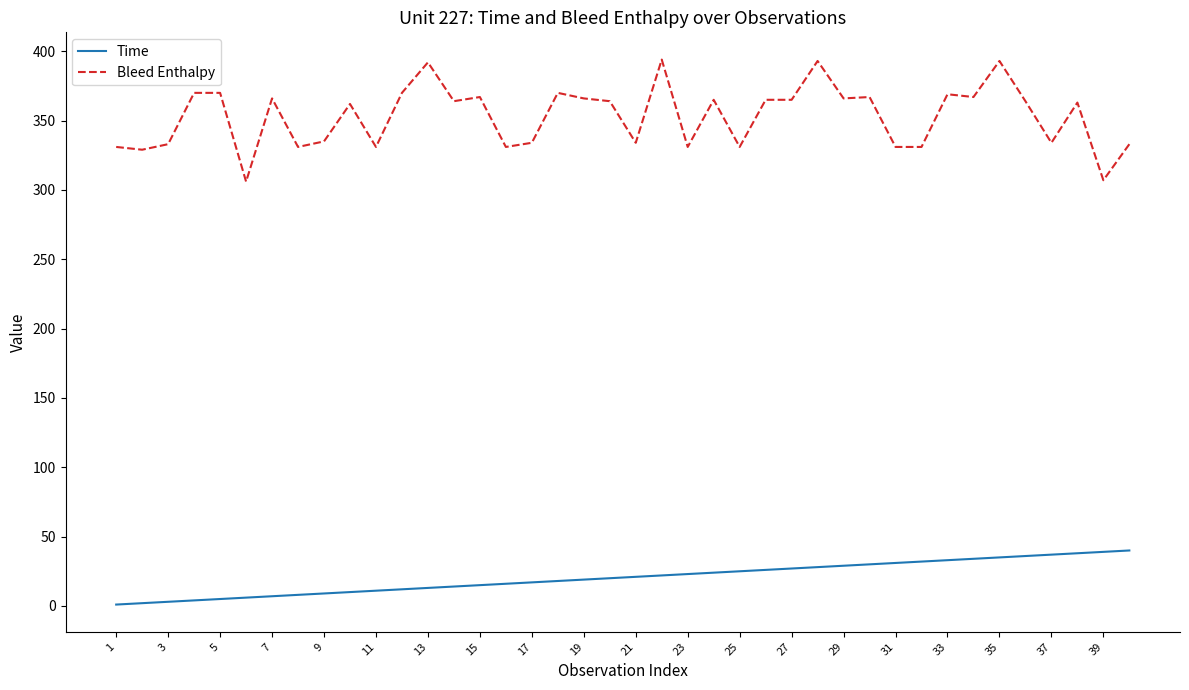

True or false: Bleed Enthalpy and Time cross at least once.

False